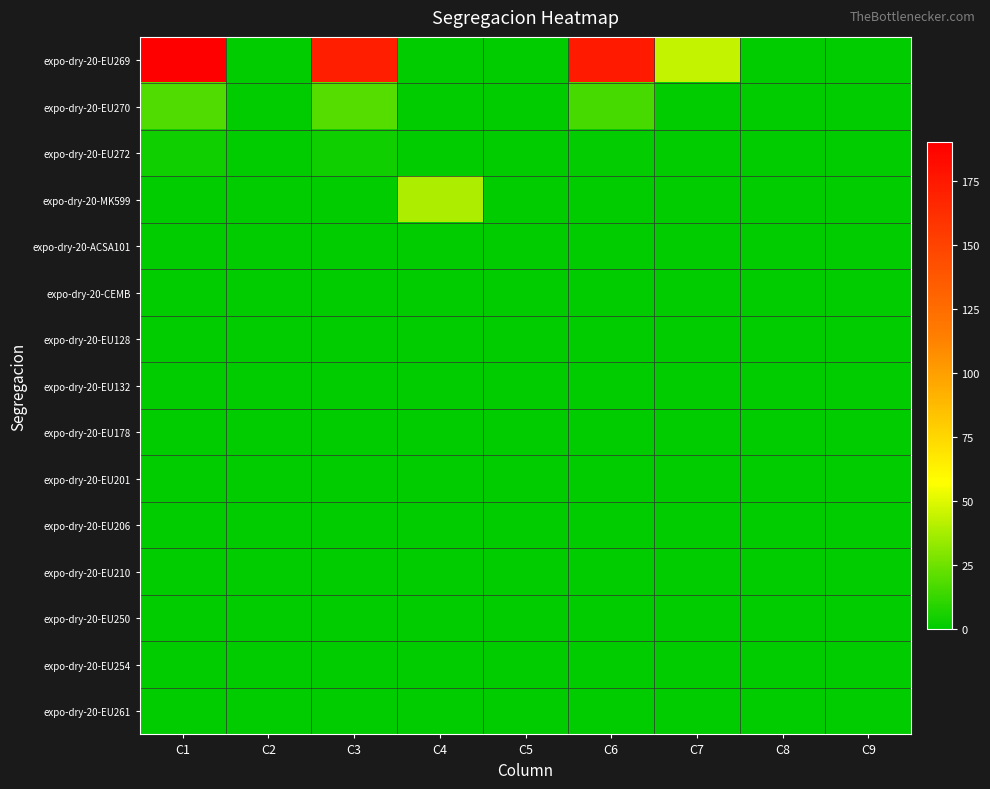

At how many categories does at least one series exceed 131?

3